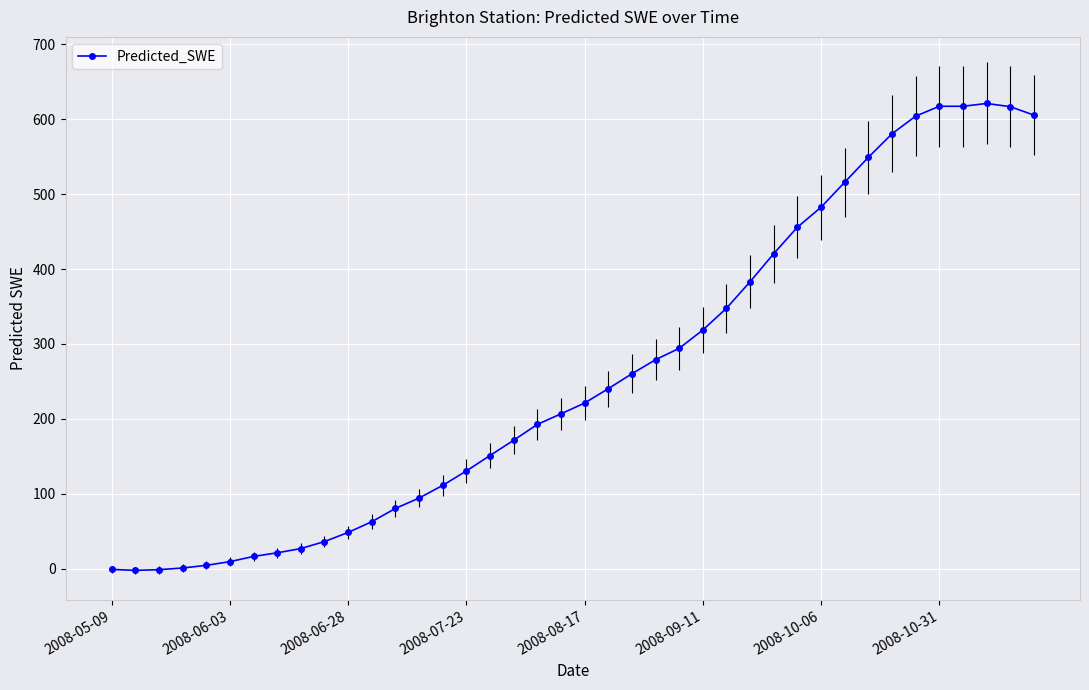

What is the greatest value displayed?

621.0